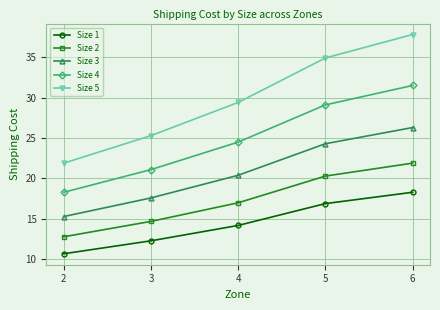

Count the number of data series in this chart.

5